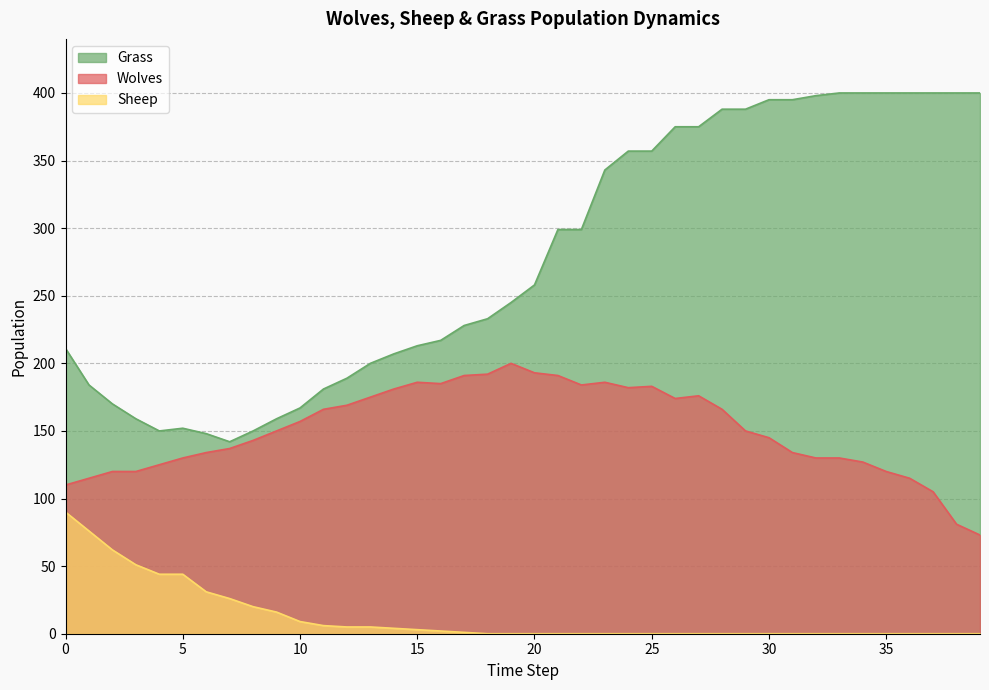

True or false: Grass has more than 1 interior local peaks.

False